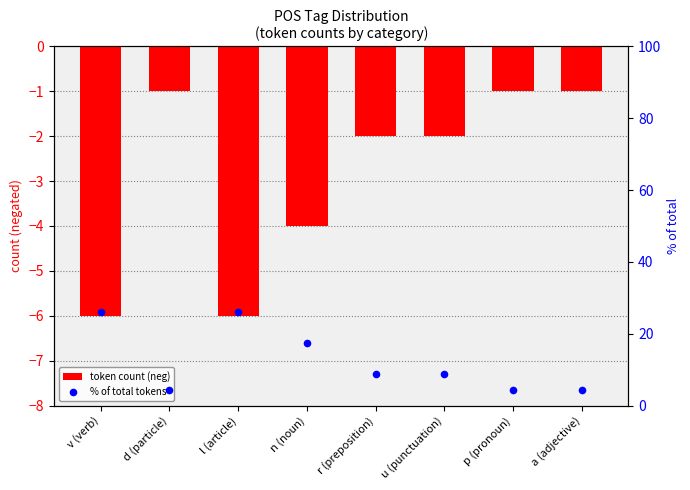

At how many categories does at least one series exceed 2?

8